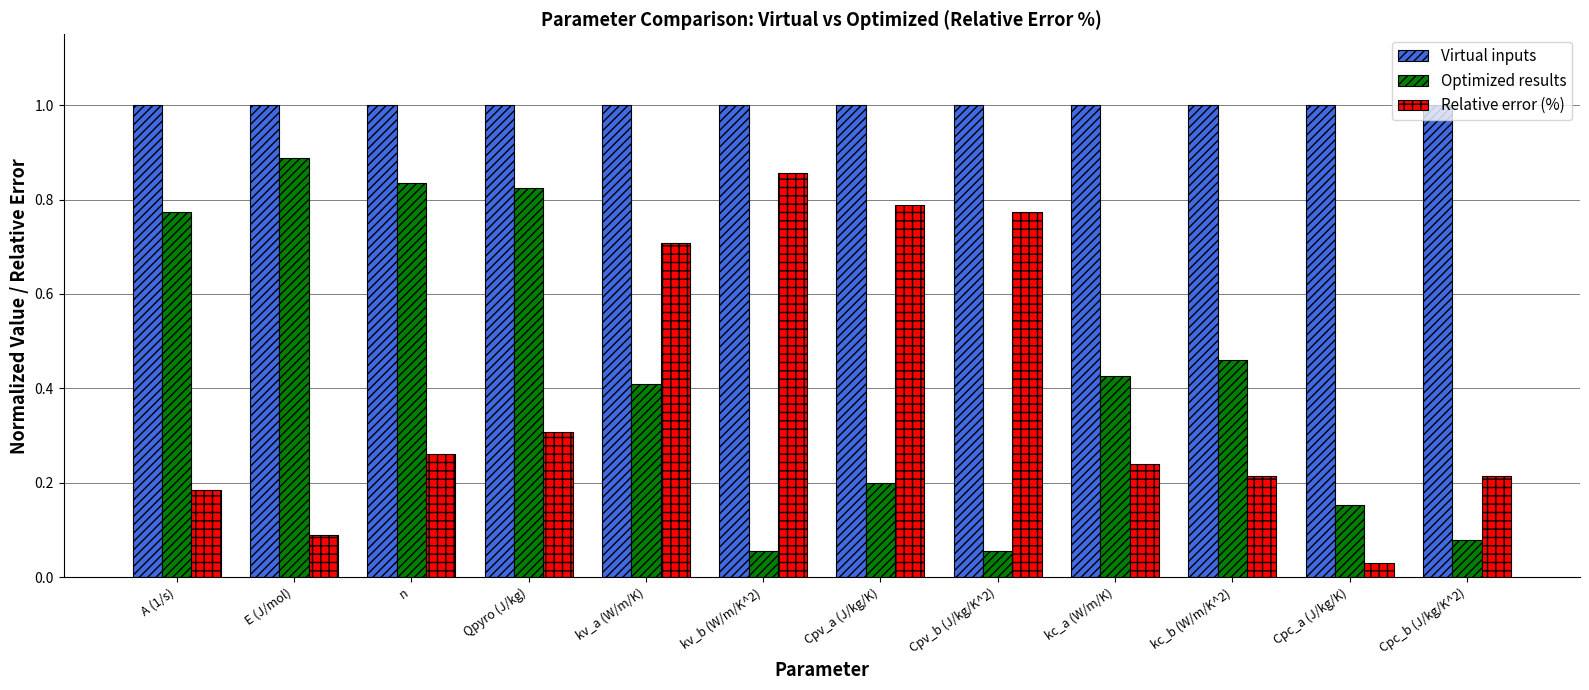

The value of Virtual inputs at Cpc_a (J/kg/K) is 0.4. True or false?

False